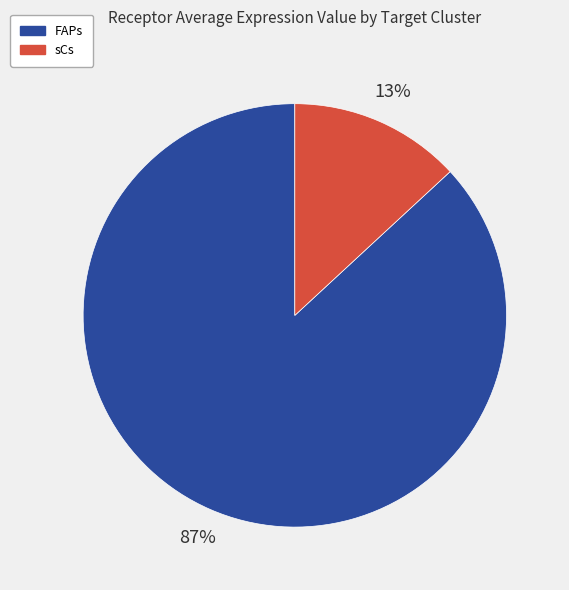

To the nearest percent, what is the combined percentage of FAPs and sCs?

100%